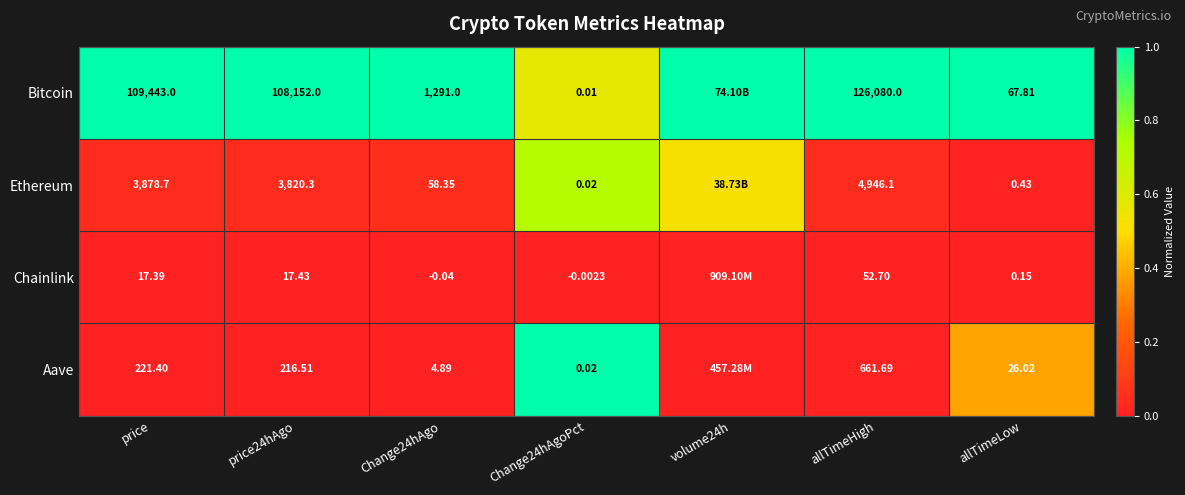

The Aave series shows 0.0 at price. True or false?

False